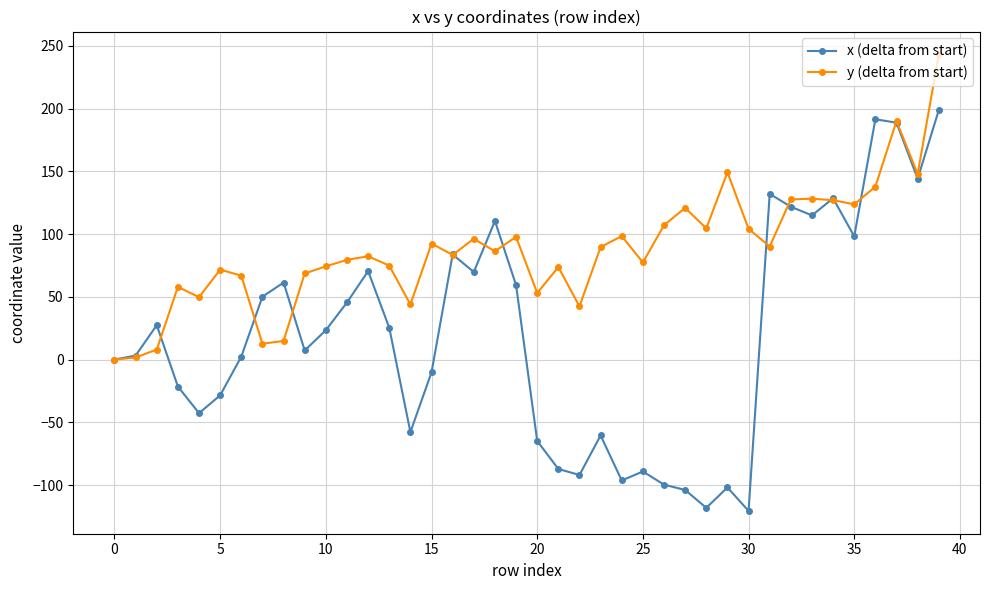

What is the maximum value for x (delta from start)?

198.7